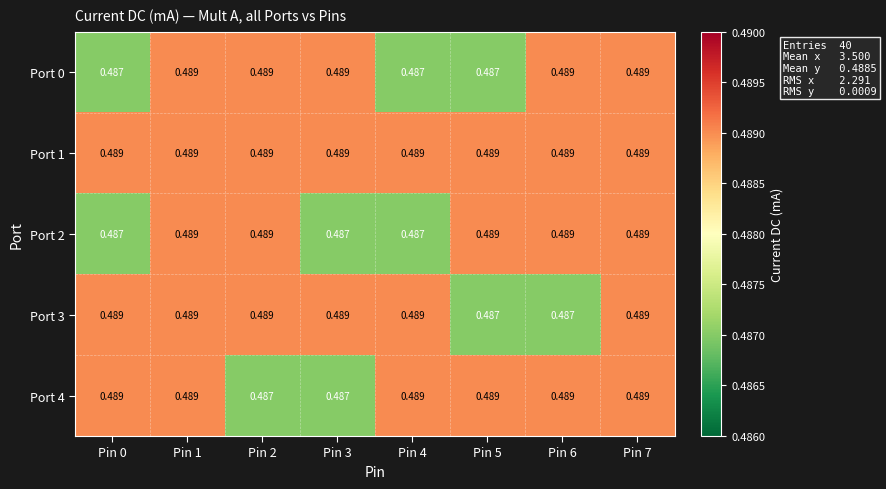

Which series has the largest total across all categories?

Port 1